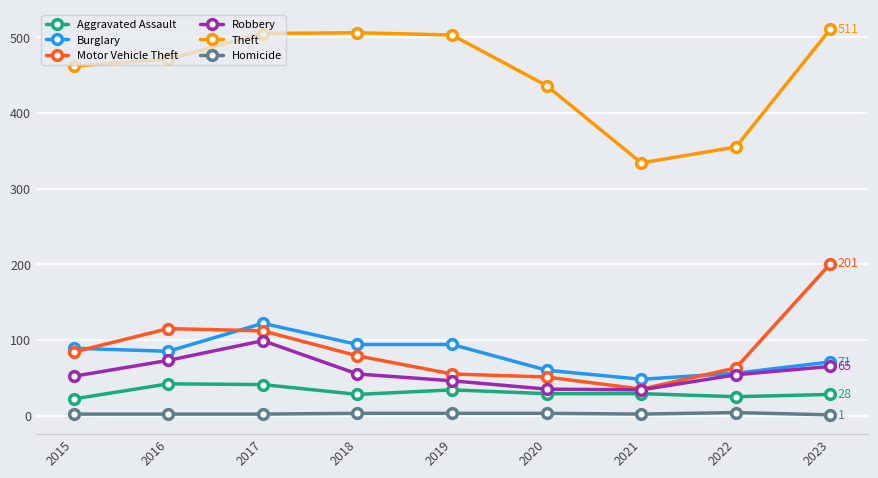

What is the spread (max minus min) of values at 2019?

500